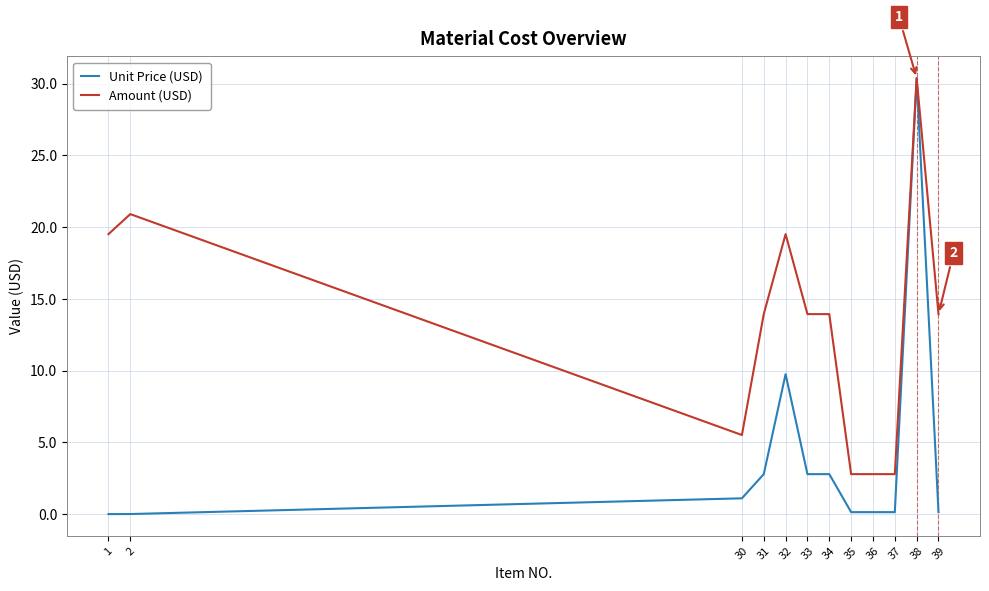

What is the difference between the maximum and minimum values in the Unit Price (USD) series?

30.4